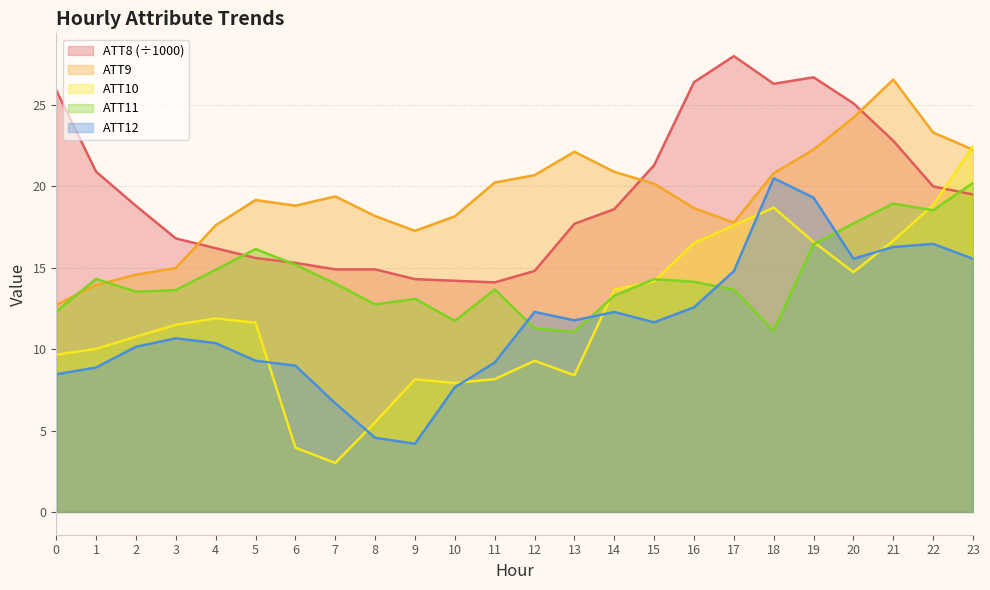

What is the value of the ATT9 point at the 16th from the left?

20.2